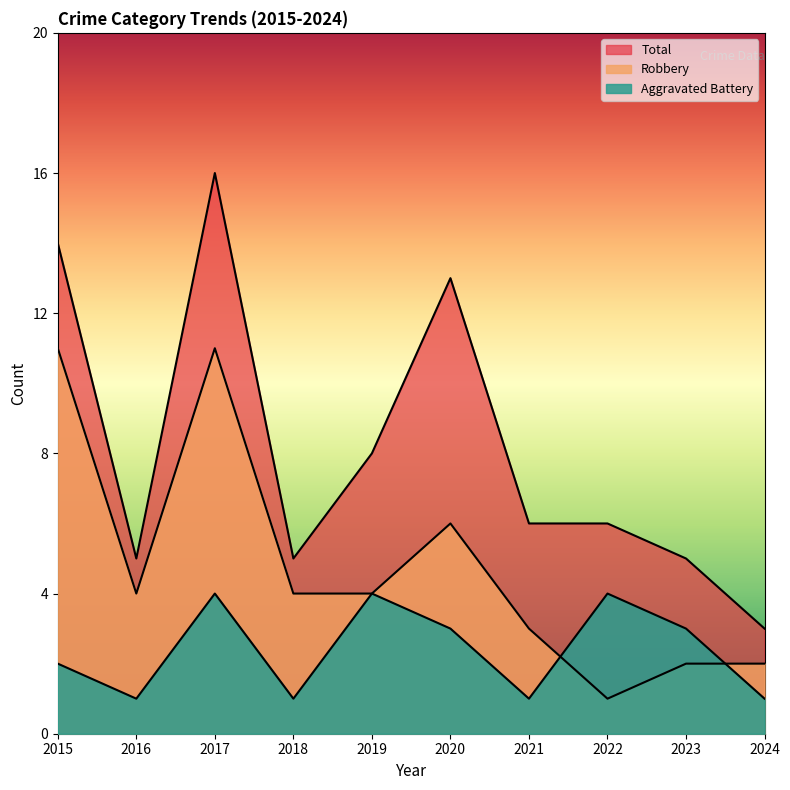

Where is the first local maximum for Total?

2017